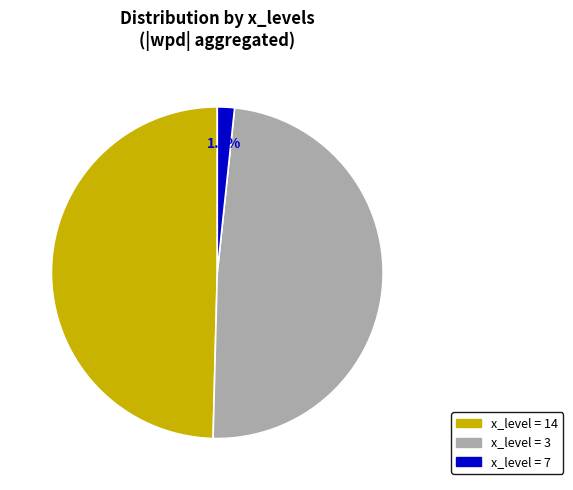

Is there a majority slice in this chart?

No